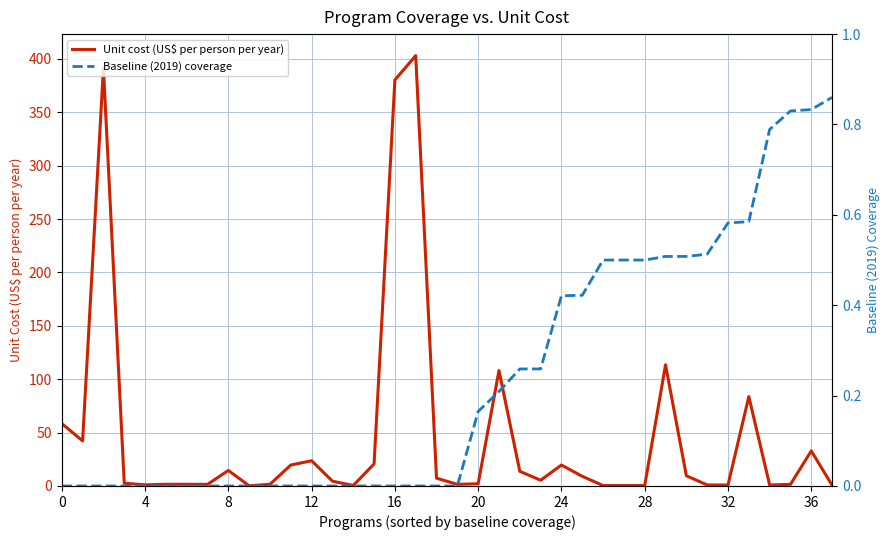

Is it true that Unit cost (US$ per person per year) equals 0.4 at 28?

True